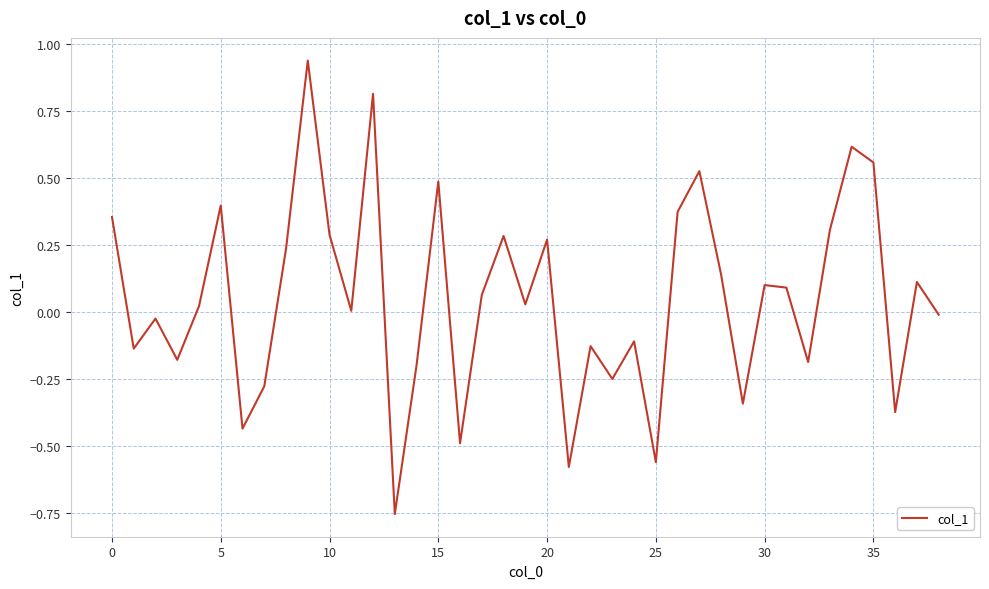

What is the difference between the maximum and minimum values?

1.7